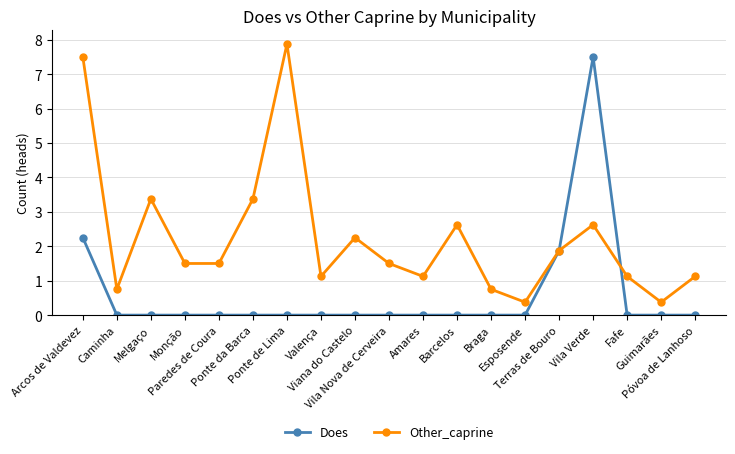

Does the chart display data point markers on the line(s)?

Yes